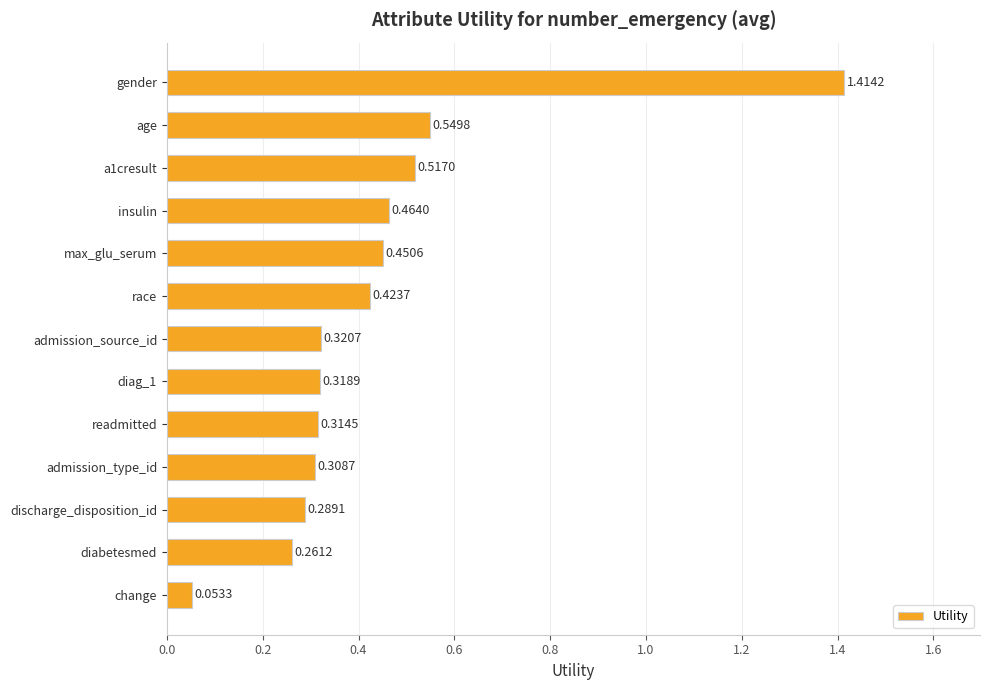

List the labels in order of value, smallest first.

change, diabetesmed, discharge_disposition_id, admission_type_id, readmitted, diag_1, admission_source_id, race, max_glu_serum, insulin, a1cresult, age, gender